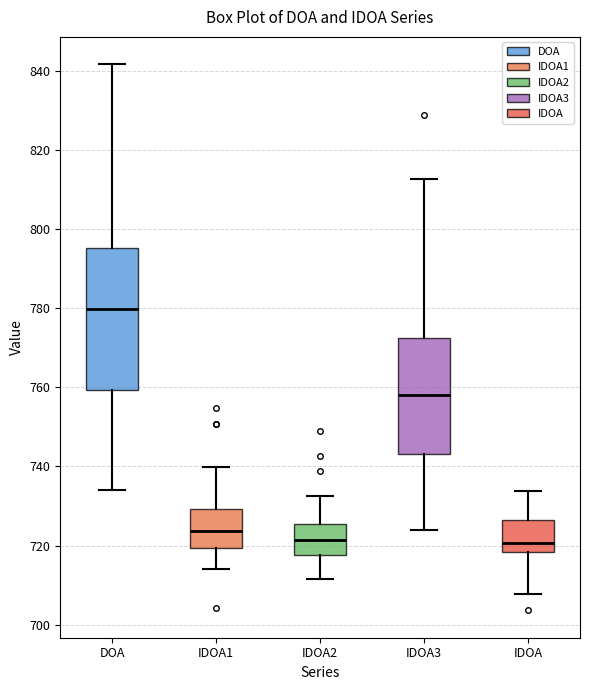

Where does the lower whisker of the box for IDOA2 end on the y-axis? The values are not printed on the chart, so give them approximately, as read against the axis.

712